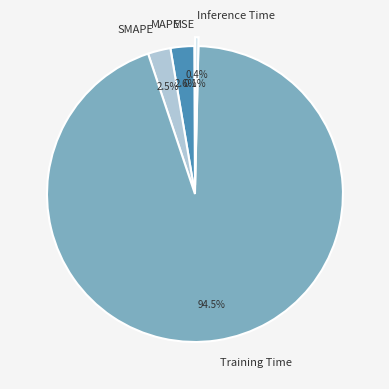

Which slice represents more than half of the pie?

Training Time